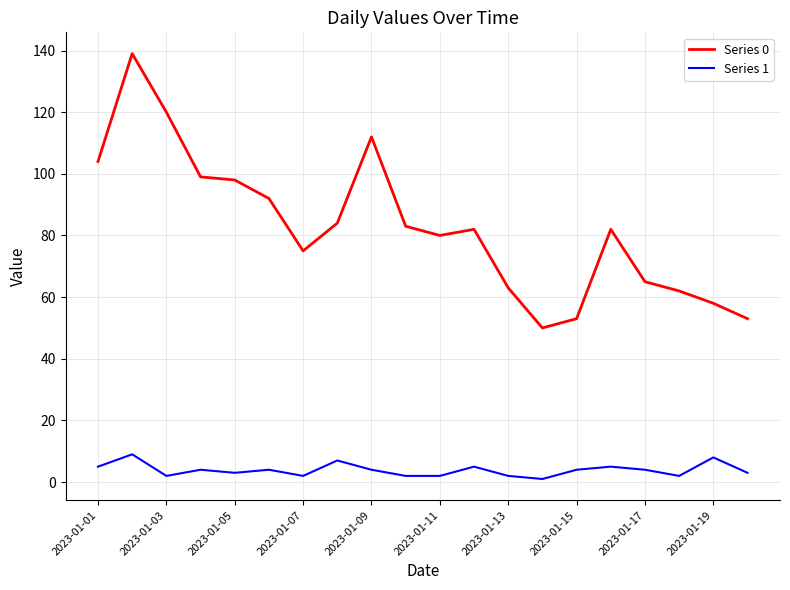

True or false: Series 0 and Series 1 intersect in this chart.

False